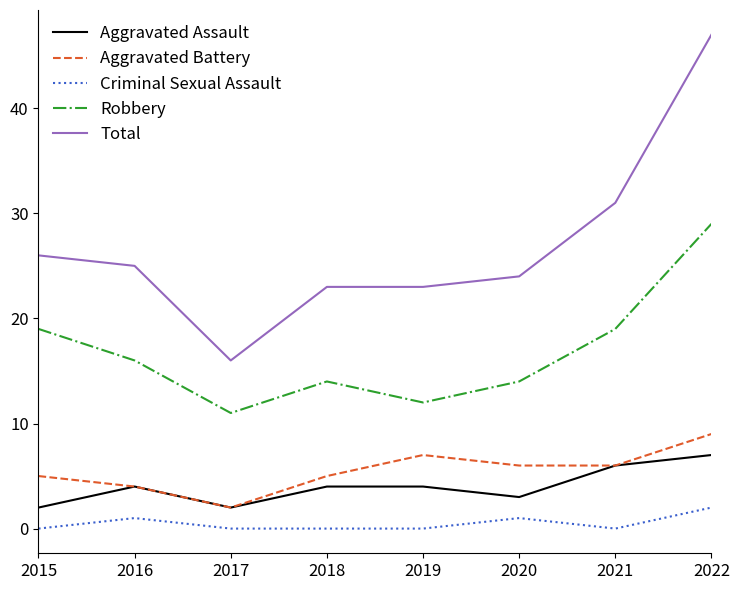

Reading left to right, list all the values displayed in this chart.

Aggravated Assault: 2015=2	2016=4	2017=2	2018=4	2019=4	2020=3	2021=6	2022=7
Aggravated Battery: 2015=5	2016=4	2017=2	2018=5	2019=7	2020=6	2021=6	2022=9
Criminal Sexual Assault: 2015=0	2016=1	2017=0	2018=0	2019=0	2020=1	2021=0	2022=2
Robbery: 2015=19	2016=16	2017=11	2018=14	2019=12	2020=14	2021=19	2022=29
Total: 2015=26	2016=25	2017=16	2018=23	2019=23	2020=24	2021=31	2022=47